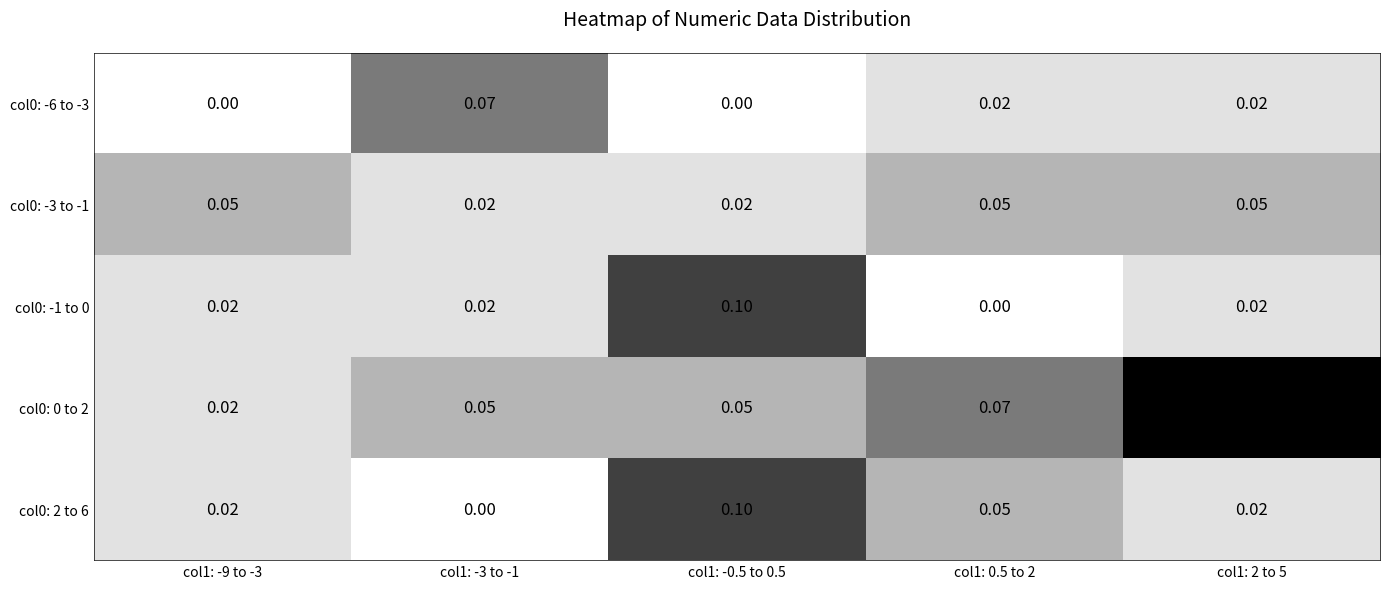

How many categories are shown in the chart?

5